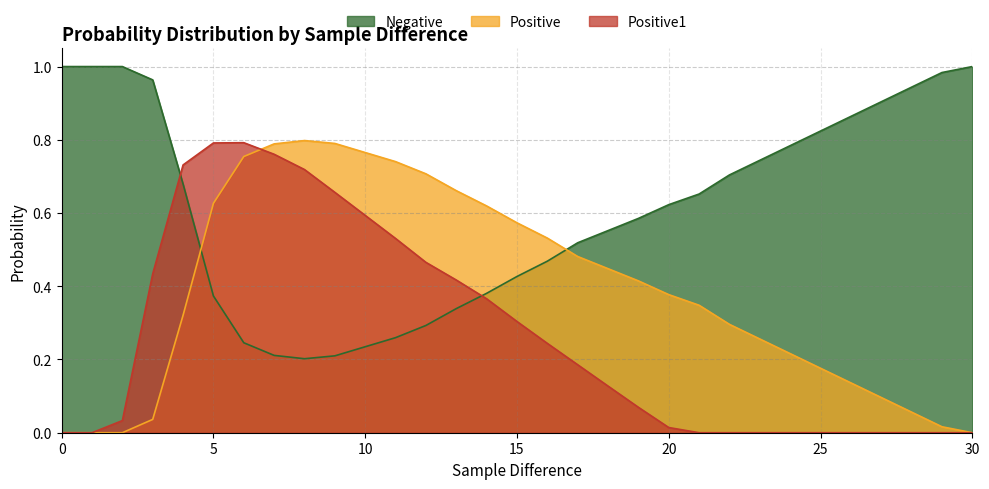

What is the sum of the Positive values at 5 and 17?

1.1